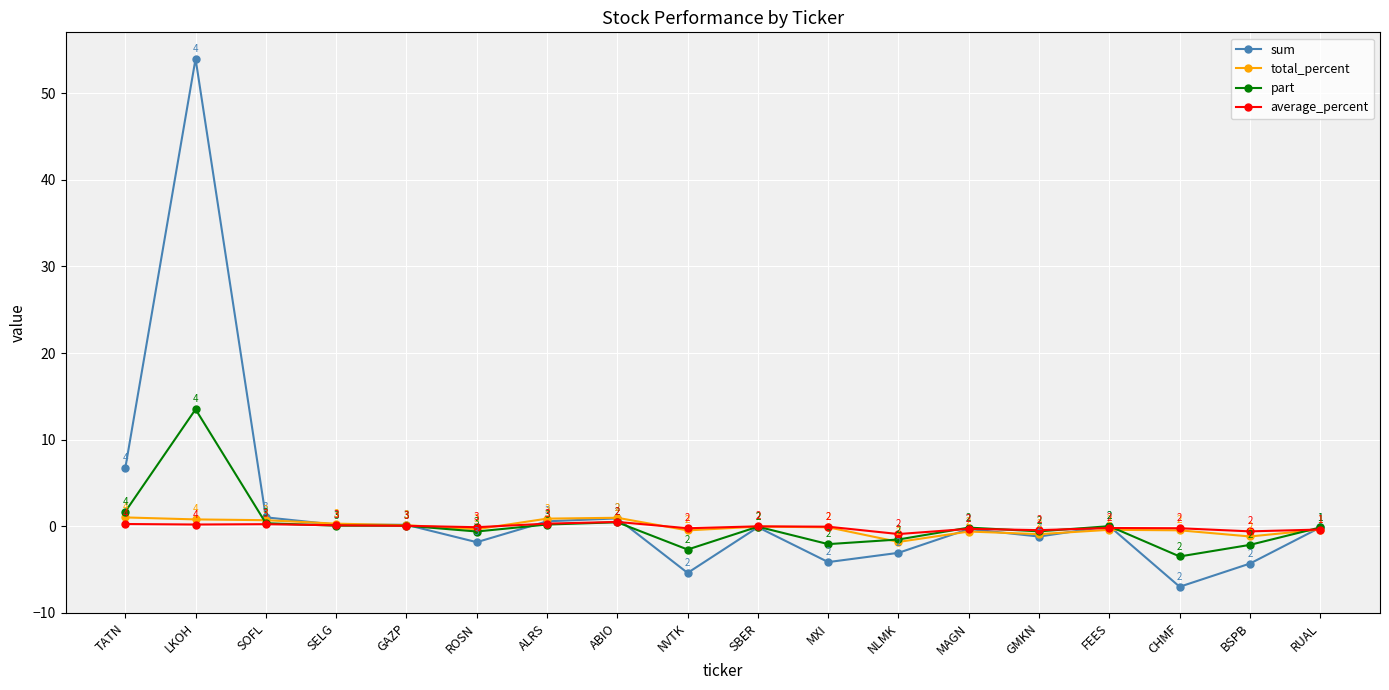

Where is sum nearest to the value 23?

TATN